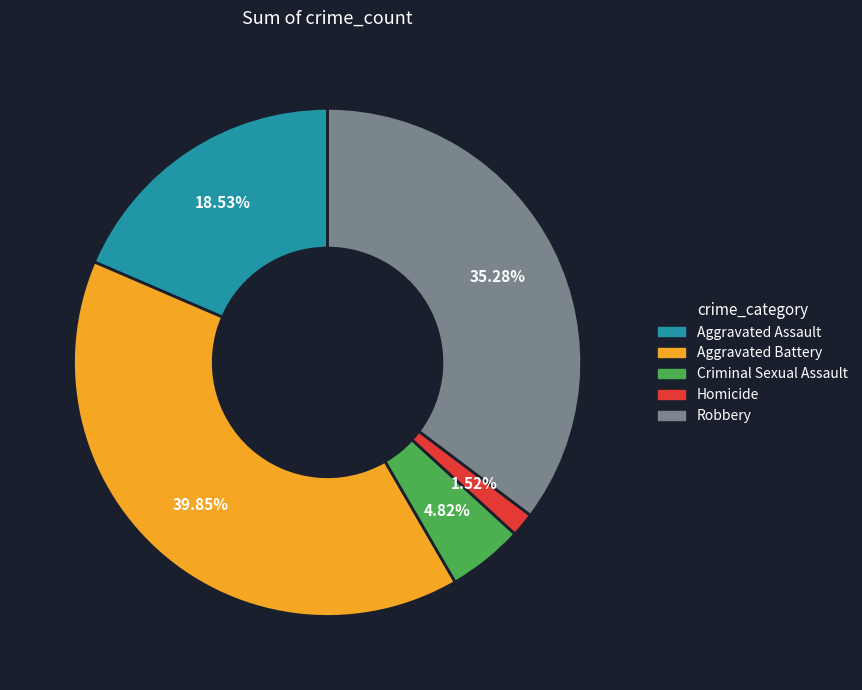

Does Aggravated Assault represent more than half of the total?

No